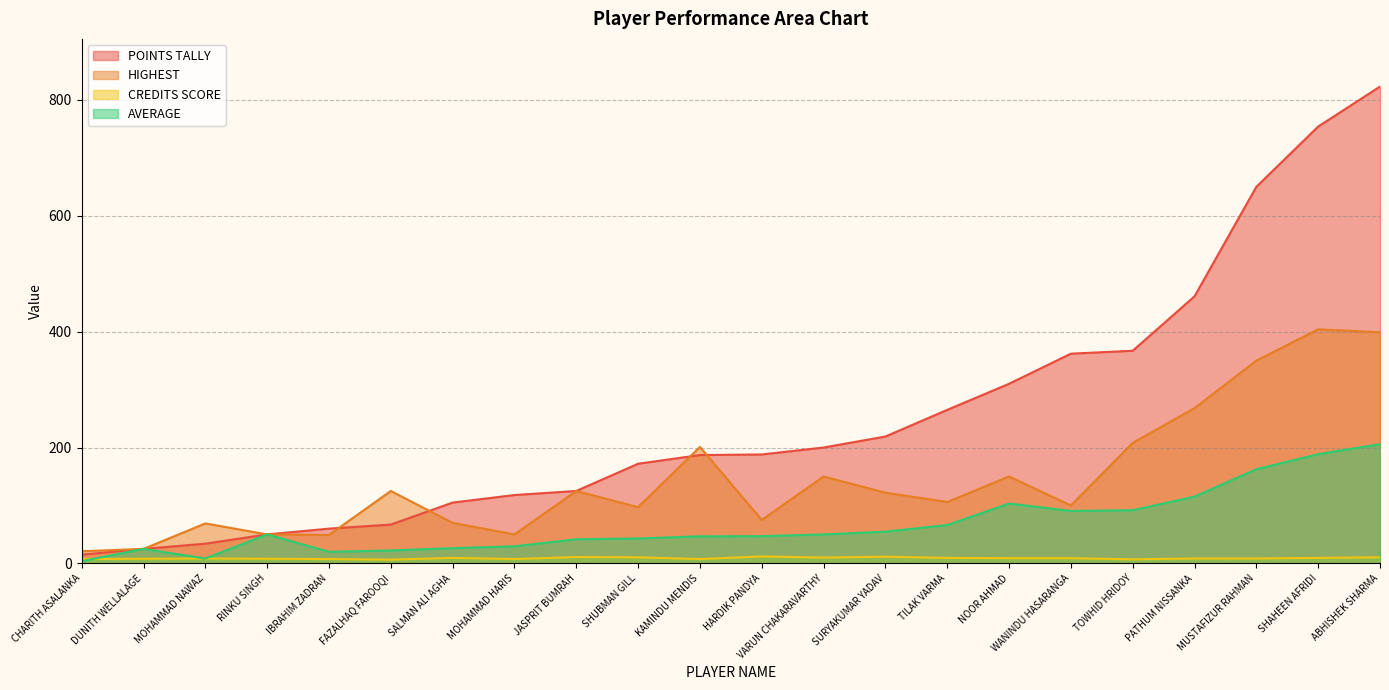

The value of HIGHEST at HARDIK PANDYA is 75.0. True or false?

True